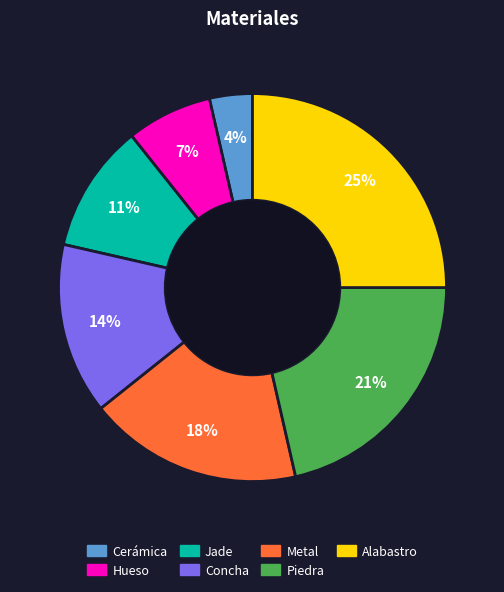

True or false: Jade accounts for 11% of the total.

True